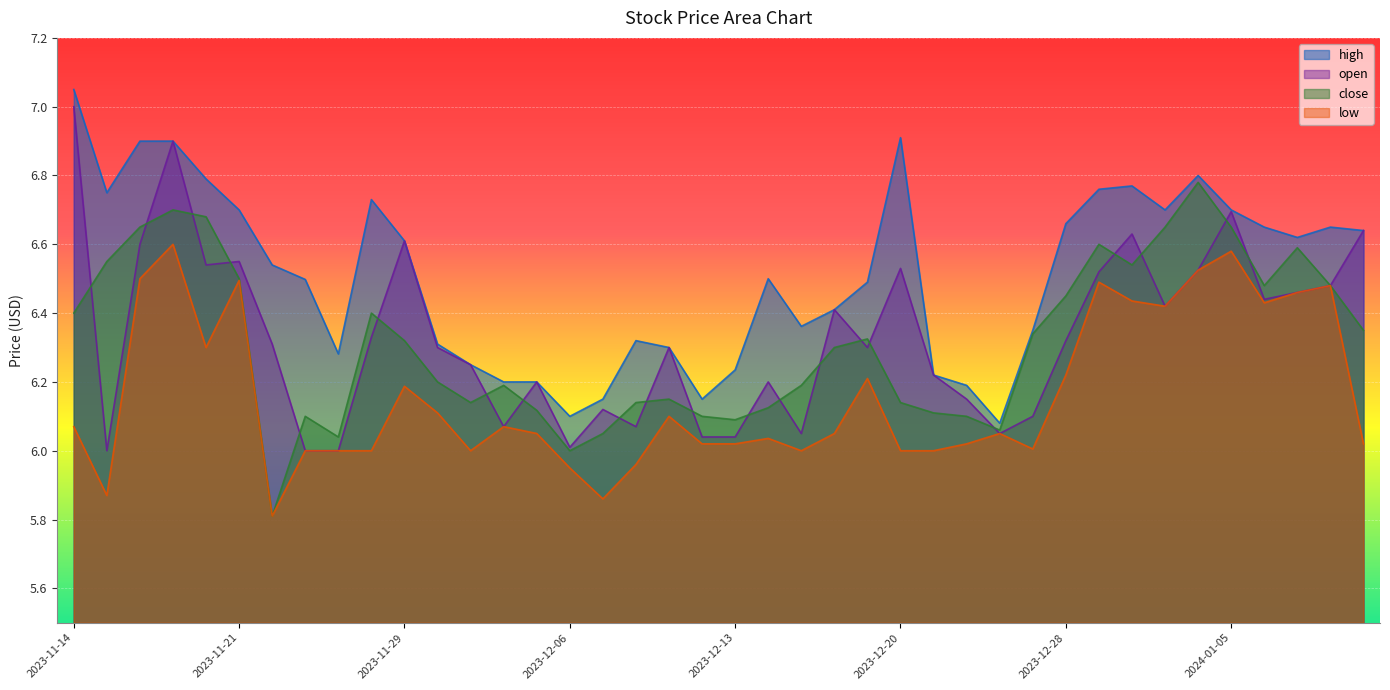

Is the value of high at 2023-12-13 greater than the value of low at 2023-12-08?

Yes